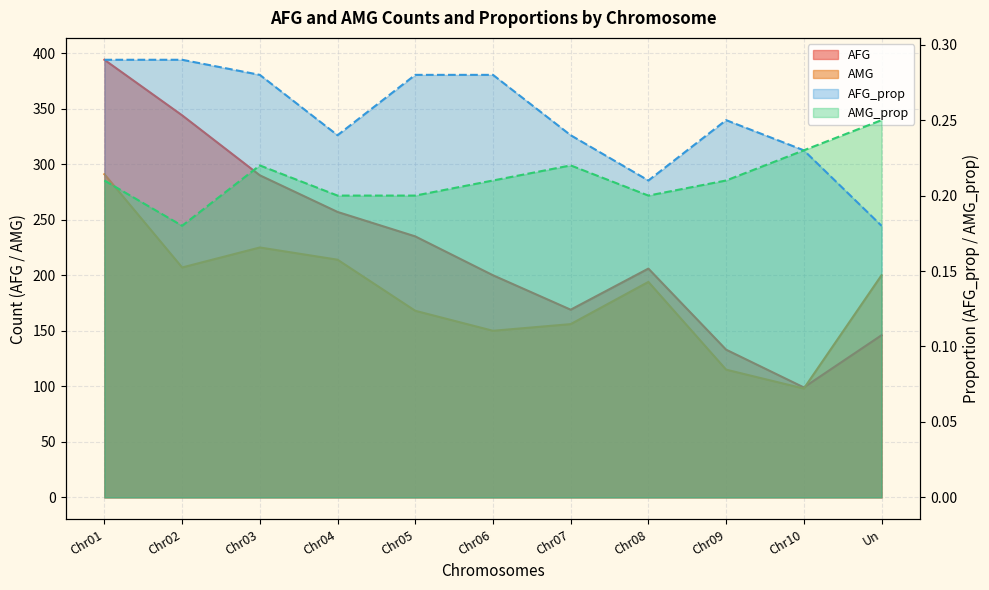

What position from the right is Chr06?

6